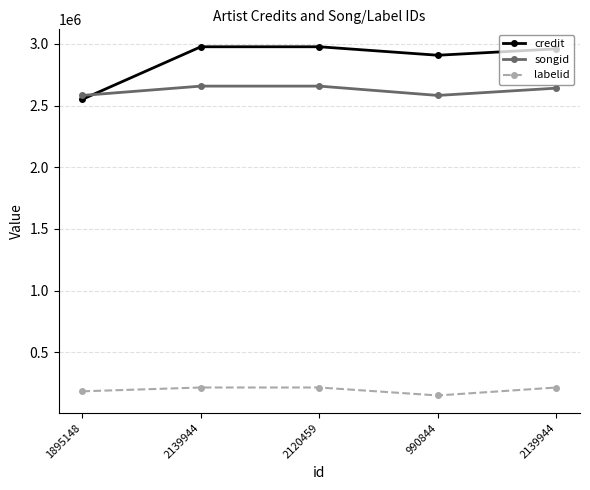

True or false: songid has more than 0 interior local peaks.

False